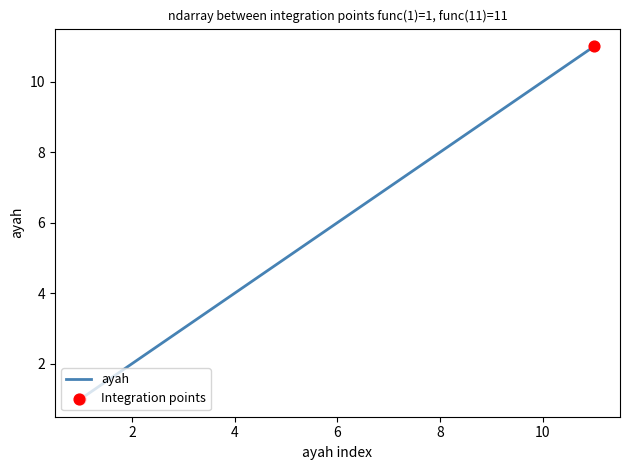

What is the difference between the maximum and minimum values?

10